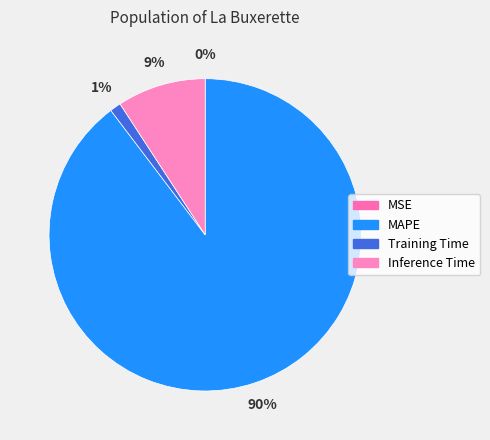

Is there a majority slice in this chart?

Yes